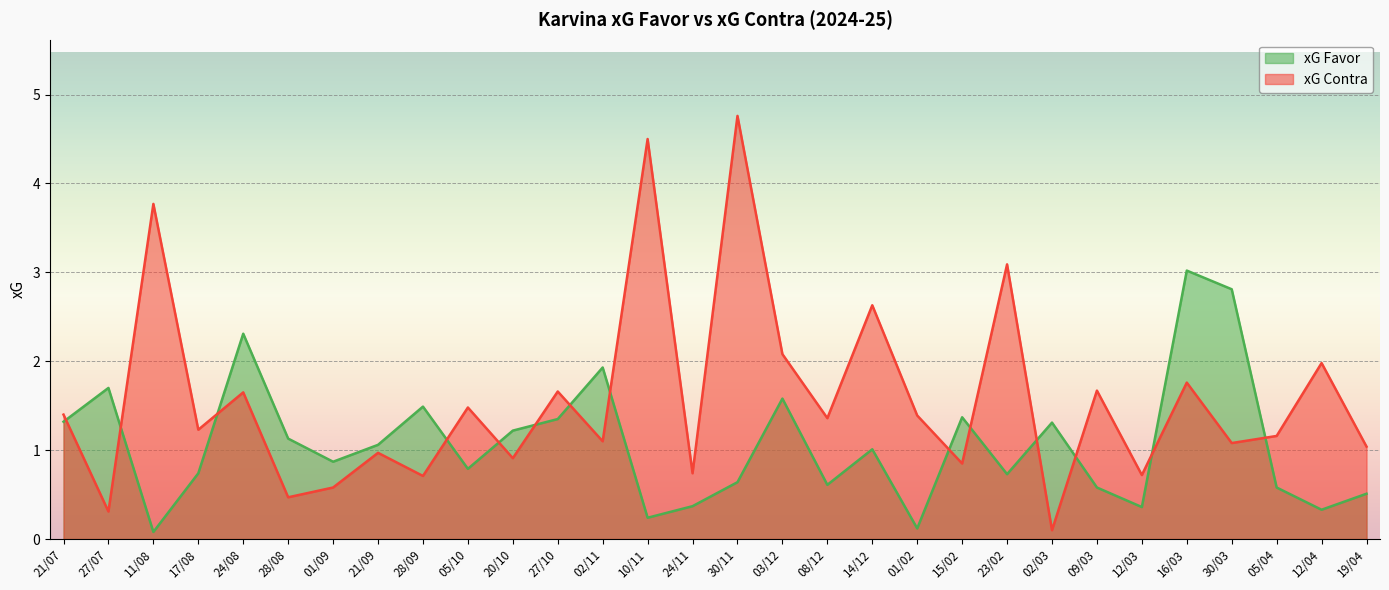

List the series in order of their peak value, highest first.

xG Contra, xG Favor